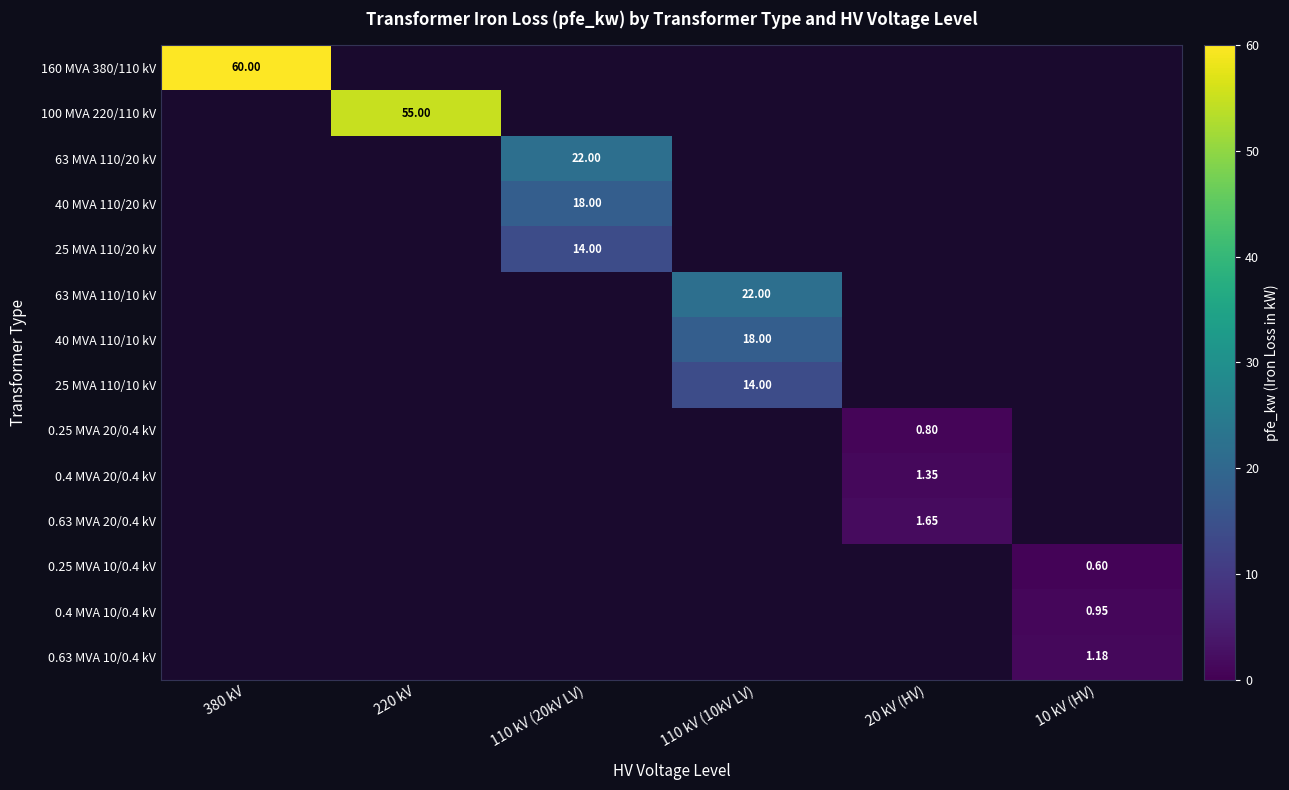

The value of 40 MVA 110/20 kV at 110 kV (20kV LV) is 23.5. True or false?

False